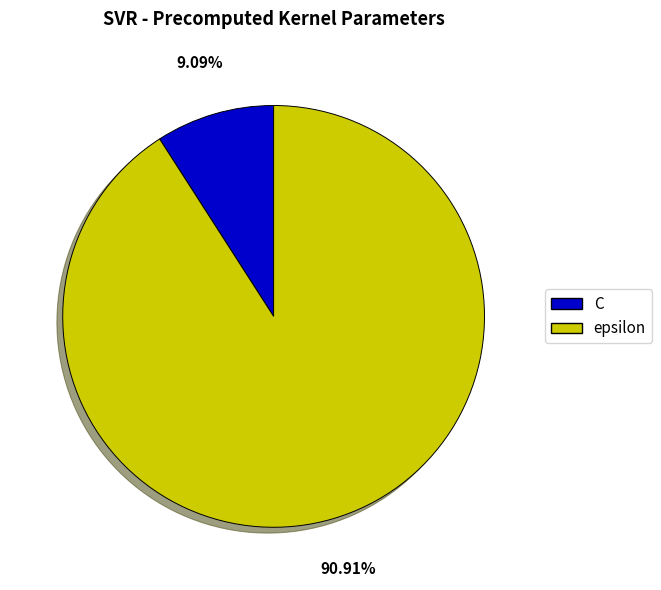

Does epsilon represent more than half of the total?

Yes